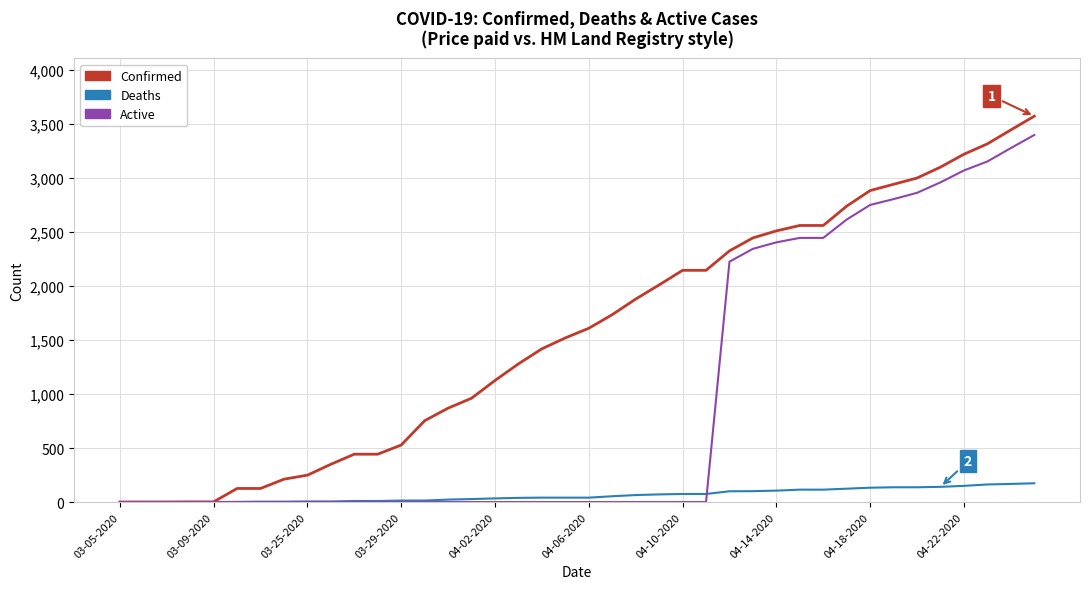

Which series has the largest range (max minus min)?

Confirmed